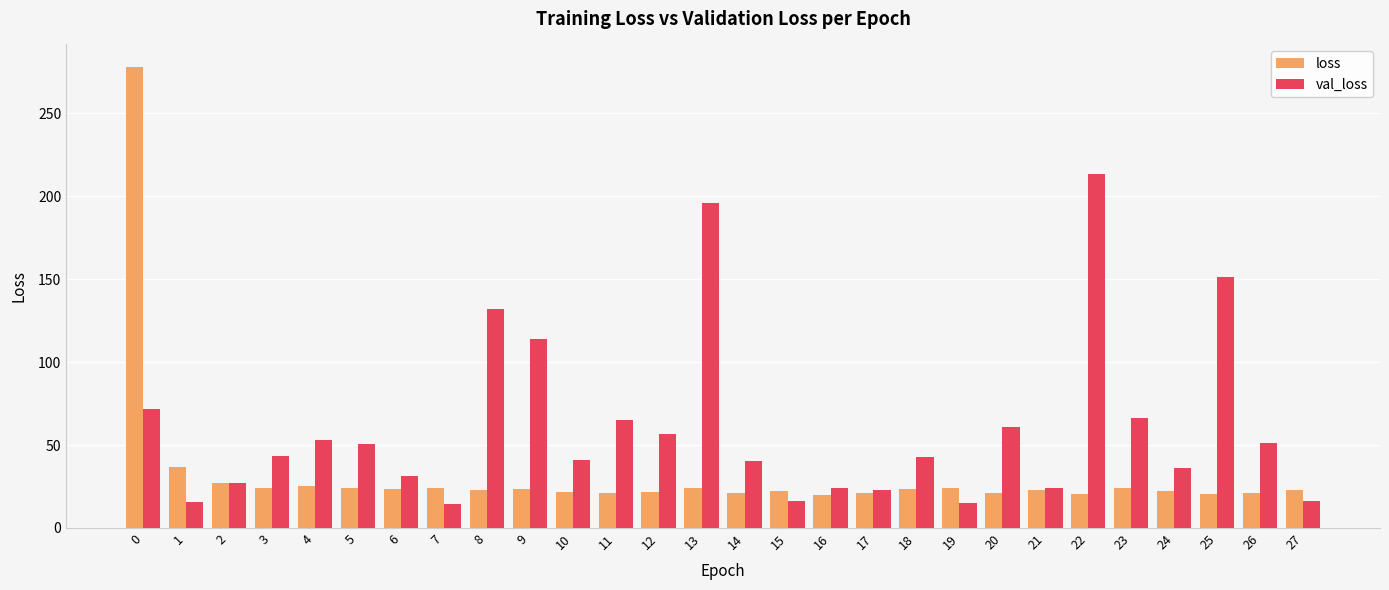

The value of val_loss at 4 is 53.2. True or false?

True